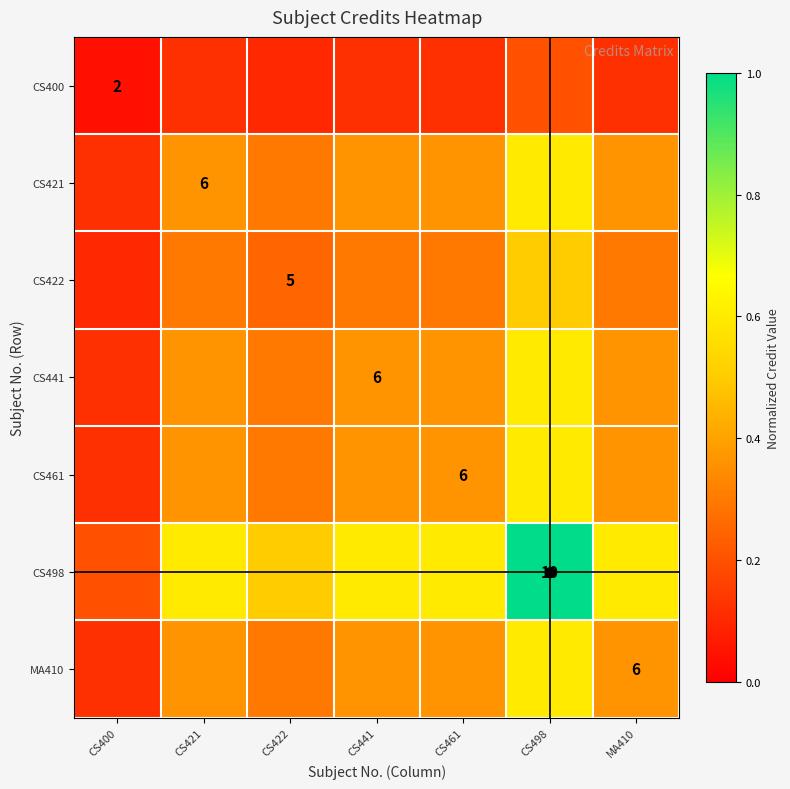

At which category does the chart reach its peak across all series?

CS498